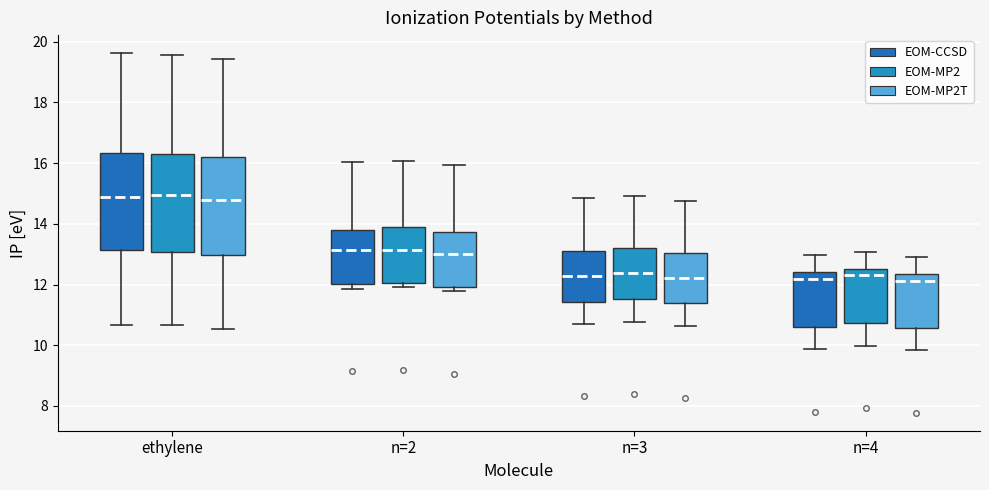

Where does the upper whisker of the box for n=2 (EOM-CCSD) end on the y-axis? The values are not printed on the chart, so give them approximately, as read against the axis.

16.0